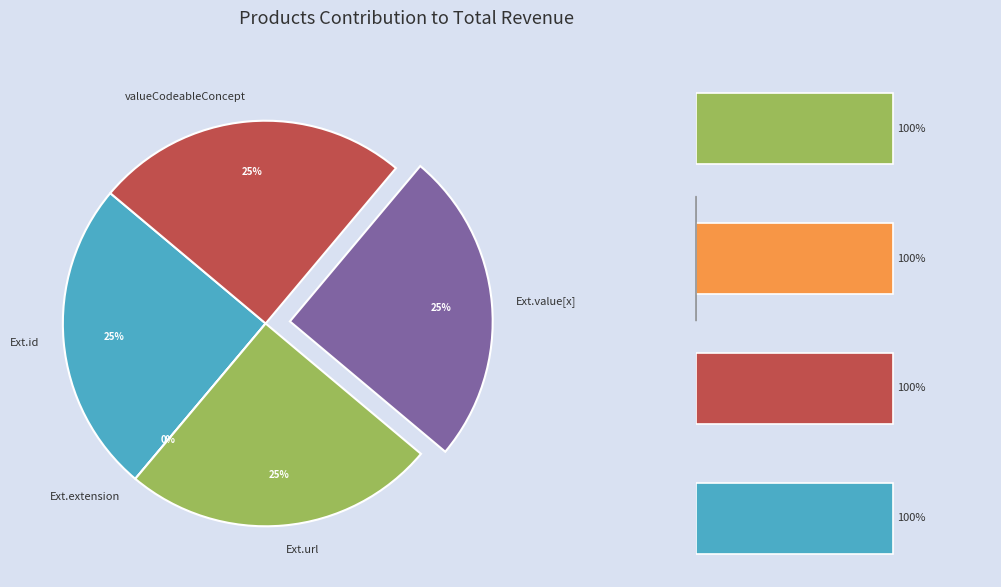

The Extension.url slice represents 17% of the pie. True or false?

False